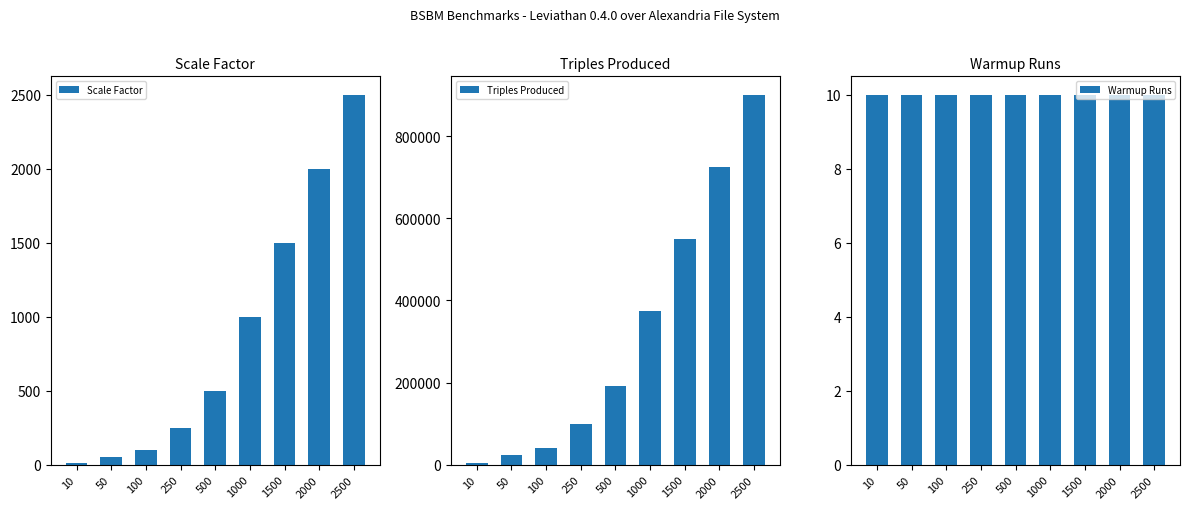

Reading left to right, what are all the values shown in this chart?

Scale Factor: 10	50	100	250	500	1000	1500	2000	2500
Triples Produced: 4991	22716	40333	98113	191502	375114	550078	725515	900517
Warmup Runs: 10	10	10	10	10	10	10	10	10